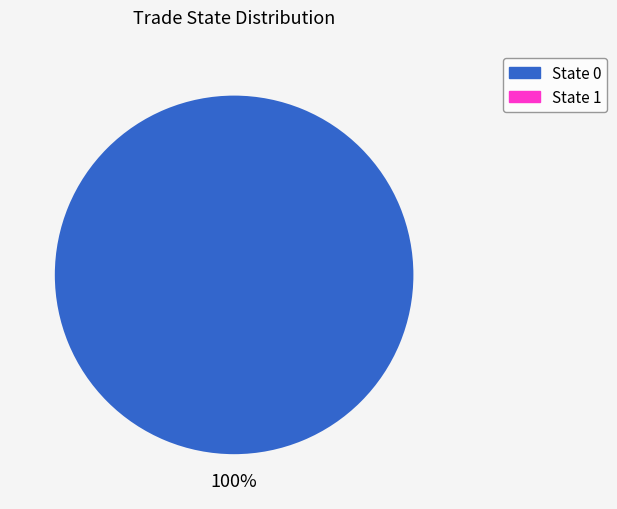

Does any single category account for the majority?

Yes